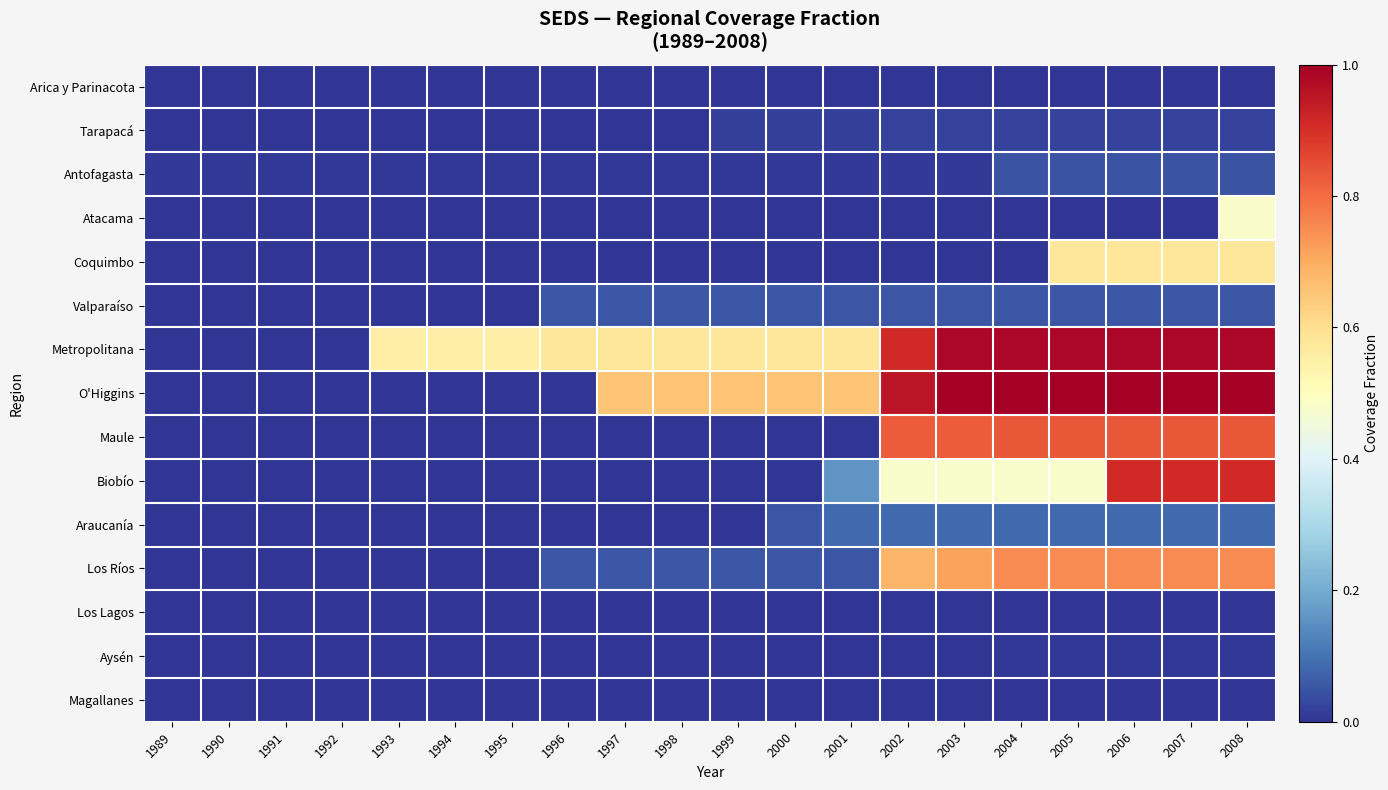

At 1999, list the series in order from smallest to largest.

Arica y Parinacota, Atacama, Coquimbo, Maule, Biobío, Araucanía, Los Lagos, Aysén, Magallanes, Antofagasta, Tarapacá, Valparaíso, Los Ríos, Metropolitana, O'Higgins